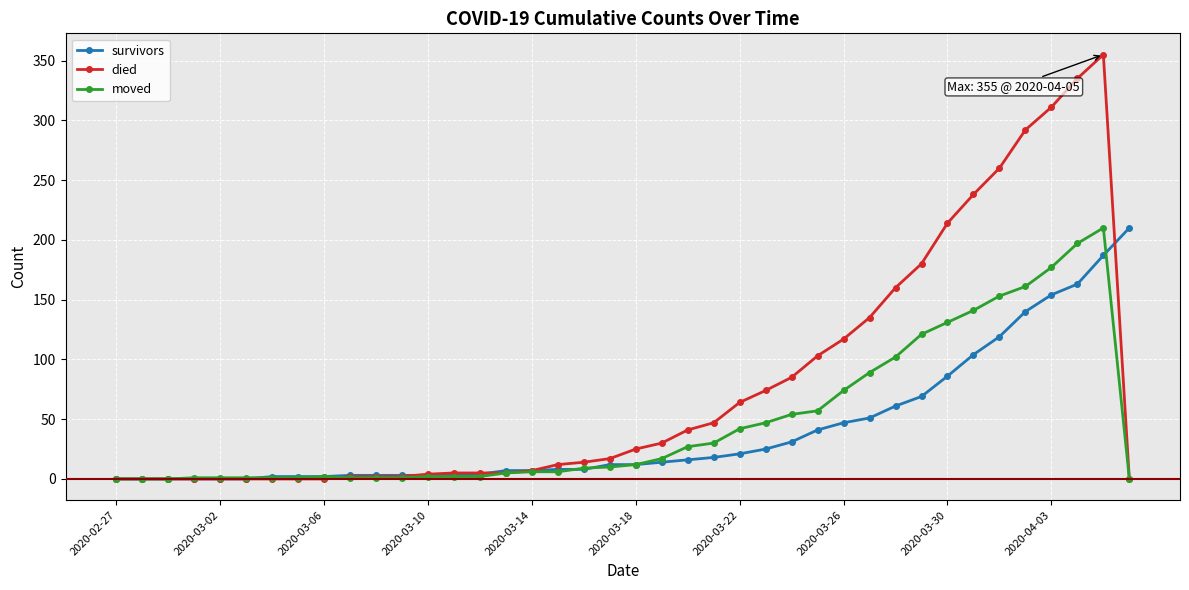

Which series has the largest total across all categories?

died